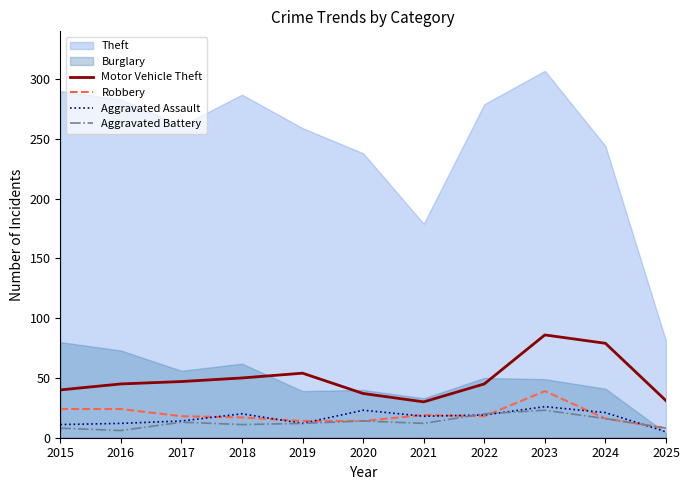

Where is the first local maximum for Motor Vehicle Theft?

2019